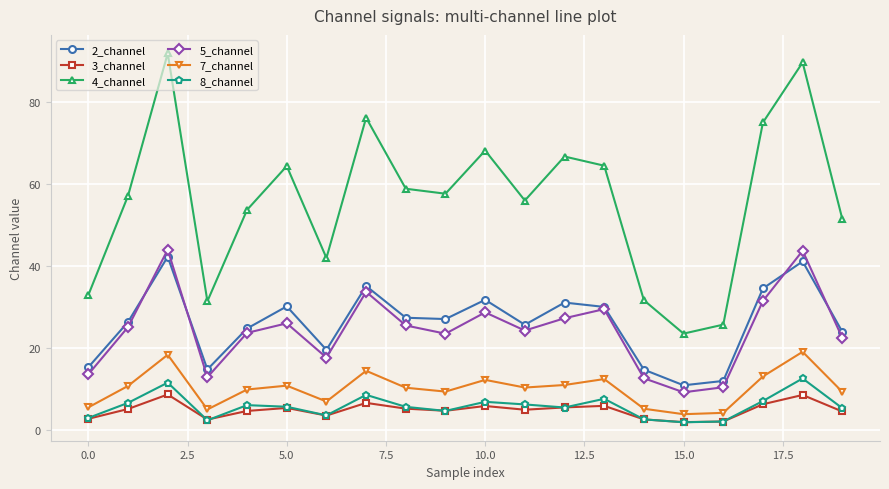

True or false: 2_channel and 7_channel cross at least once.

False